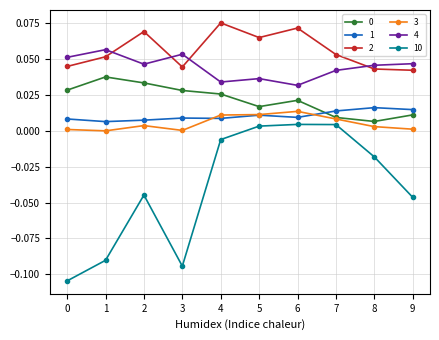

True or false: 1 has more than 1 points higher than both neighbors.

True